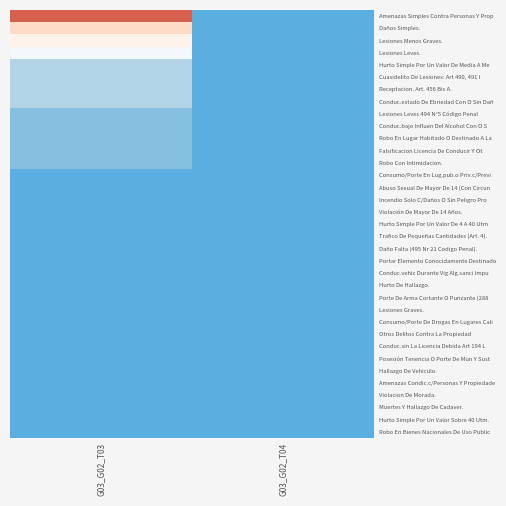

Reading left to right, transcribe all the data shown in this chart.

Amenazas Simples Contra Personas Y Prop: G03_G02_T03=10	G03_G02_T04=1
Daños Simples.: G03_G02_T03=7	G03_G02_T04=1
Lesiones Menos Graves.: G03_G02_T03=6	G03_G02_T04=1
Lesiones Leves.: G03_G02_T03=5	G03_G02_T04=1
Hurto Simple Por Un Valor De Media A Me: G03_G02_T03=3	G03_G02_T04=1
Cuasidelito De Lesiones: Art 490, 491 I: G03_G02_T03=3	G03_G02_T04=1
Receptacion. Art. 456 Bis A.: G03_G02_T03=3	G03_G02_T04=1
Conduc.estado De Ebriedad Con O Sin Dañ: G03_G02_T03=3	G03_G02_T04=1
Lesiones Leves 494 N°5 Código Penal: G03_G02_T03=2	G03_G02_T04=1
Conduc.bajo Influen Del Alcohol Con O S: G03_G02_T03=2	G03_G02_T04=1
Robo En Lugar Habitado O Destinado A La: G03_G02_T03=2	G03_G02_T04=1
Falsificacion Licencia De Conducir Y Ot: G03_G02_T03=2	G03_G02_T04=1
Robo Con Intimidacion.: G03_G02_T03=2	G03_G02_T04=1
Consumo/Porte En Lug.pub.o Priv.c/Previ: G03_G02_T03=1	G03_G02_T04=1
Abuso Sexual De Mayor De 14 (Con Circun: G03_G02_T03=1	G03_G02_T04=1
Incendio Solo C/Daños O Sin Peligro Pro: G03_G02_T03=1	G03_G02_T04=1
Violación De Mayor De 14 Años.: G03_G02_T03=1	G03_G02_T04=1
Hurto Simple Por Un Valor De 4 A 40 Utm: G03_G02_T03=1	G03_G02_T04=1
Trafico De Pequeñas Cantidades (Art. 4).: G03_G02_T03=1	G03_G02_T04=1
Daño Falta (495 Nr 21 Codigo Penal).: G03_G02_T03=1	G03_G02_T04=1
Portar Elemento Conocidamente Destinado: G03_G02_T03=1	G03_G02_T04=1
Conduc.vehic Durante Vig Alg.sanci Impu: G03_G02_T03=1	G03_G02_T04=1
Hurto De Hallazgo.: G03_G02_T03=1	G03_G02_T04=1
Porte De Arma Cortante O Punzante (288: G03_G02_T03=1	G03_G02_T04=1
Lesiones Graves.: G03_G02_T03=1	G03_G02_T04=1
Consumo/Porte De Drogas En Lugares Cali: G03_G02_T03=1	G03_G02_T04=1
Otros Delitos Contra La Propiedad: G03_G02_T03=1	G03_G02_T04=1
Conduc.sin La Licencia Debida Art 194 L: G03_G02_T03=1	G03_G02_T04=1
Posesión Tenencia O Porte De Mun Y Sust: G03_G02_T03=1	G03_G02_T04=1
Hallazgo De Vehiculo.: G03_G02_T03=1	G03_G02_T04=1
Amenazas Condic.c/Personas Y Propiedade: G03_G02_T03=1	G03_G02_T04=1
Violacion De Morada.: G03_G02_T03=1	G03_G02_T04=1
Muertes Y Hallazgo De Cadaver.: G03_G02_T03=1	G03_G02_T04=1
Hurto Simple Por Un Valor Sobre 40 Utm.: G03_G02_T03=1	G03_G02_T04=1
Robo En Bienes Nacionales De Uso Public: G03_G02_T03=1	G03_G02_T04=1